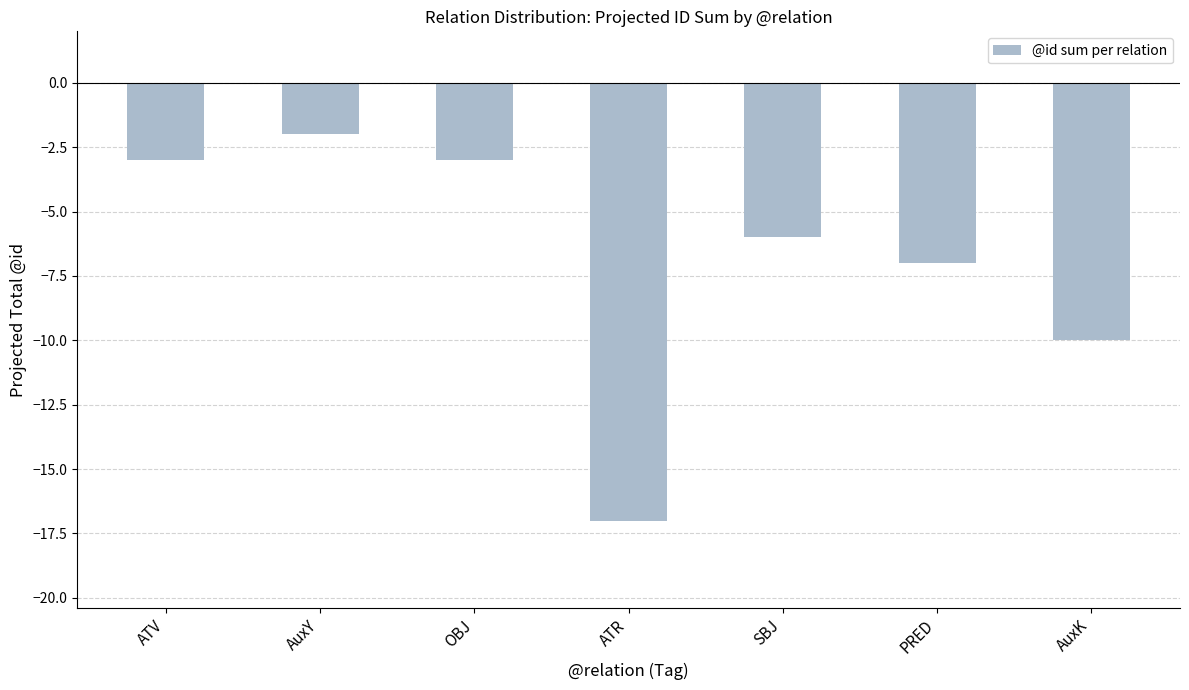

What is the value of the 5th bar from the left?

-6